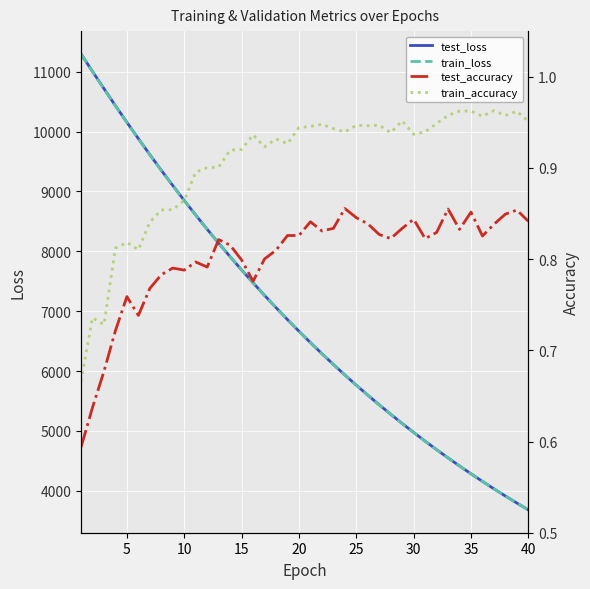

True or false: train_accuracy and test_loss cross at least once.

False